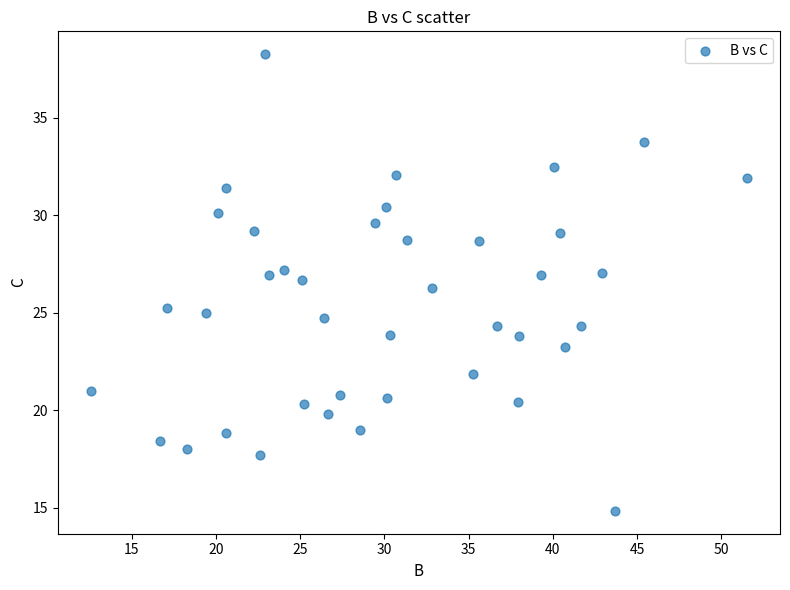

What Y value in the scatter plot is closest to 26?

26.3